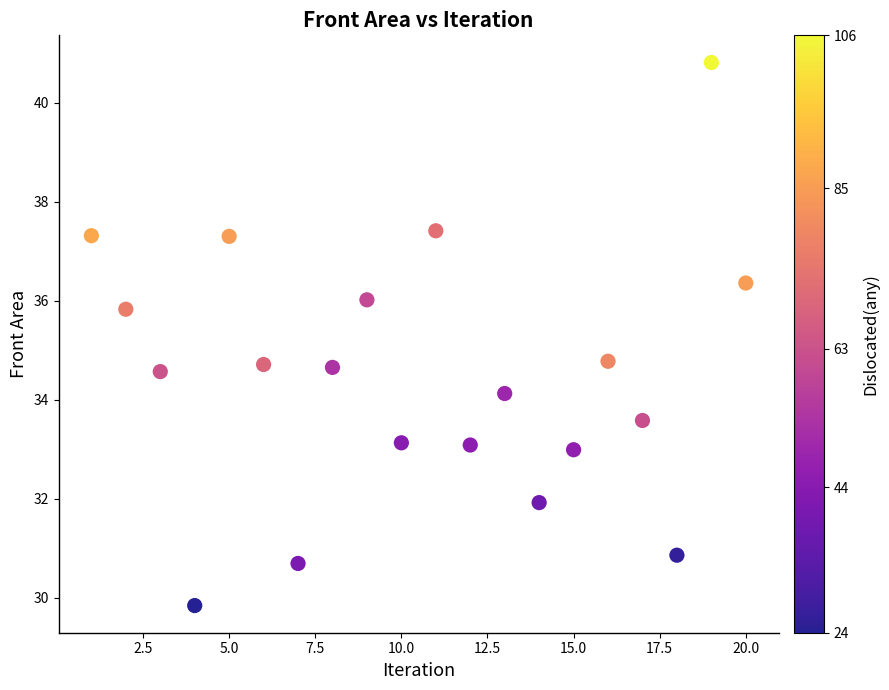

What is the range of X values (max minus min)?

19.0